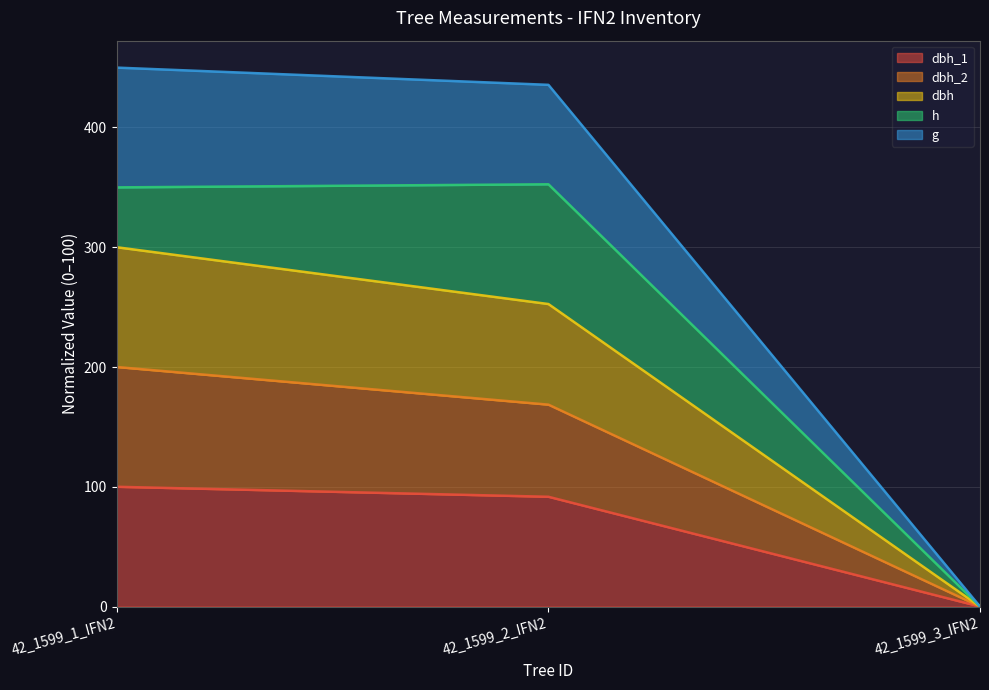

At how many categories does at least one series exceed 35?

2